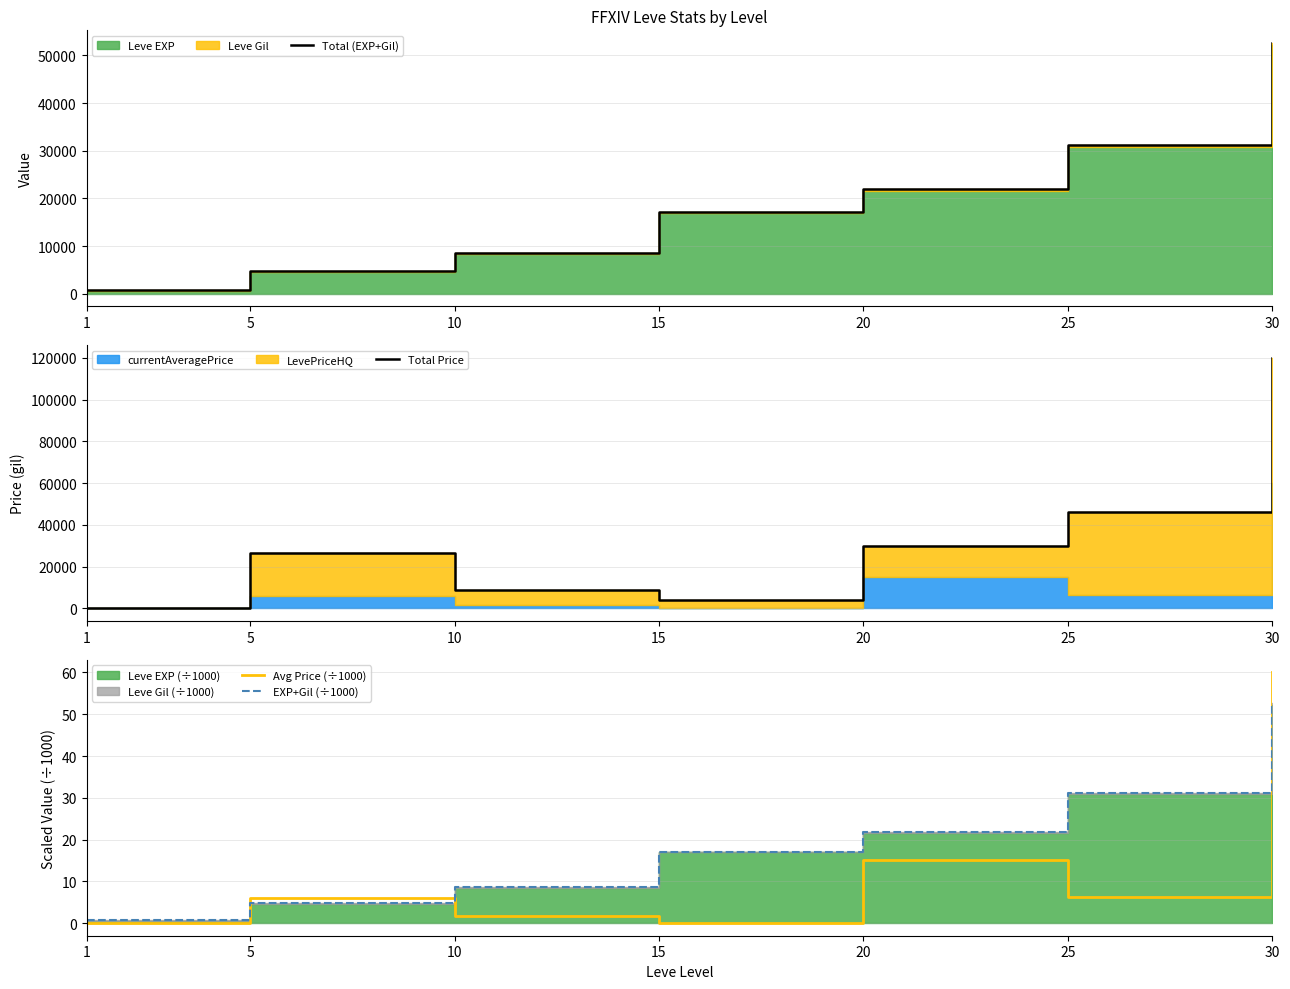

True or false: Total (EXP+Gil) has more than 0 interior local peaks.

False